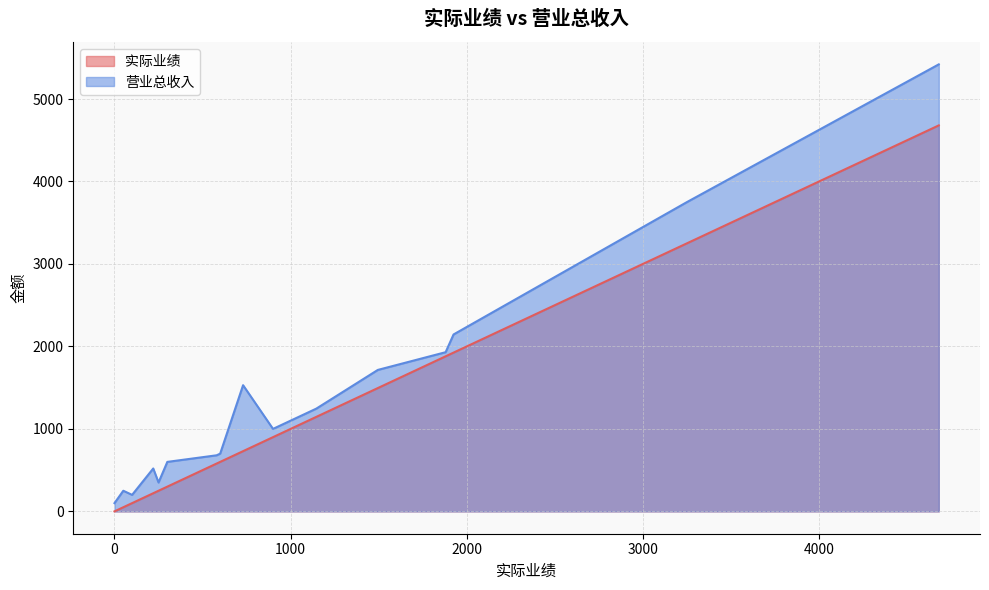

Reading left to right, list all the values displayed in this chart.

实际业绩: 周楠-V15=0	张彪-V05=250	张彪-V10=300	张彪-V11=1495	张彪-总裁9=1925	罗建飞-V07=50	郭冰-PARTY11=730	郭冰-总裁7=900	郭冰-总裁8=1146	陈健-PARTY1=600	陈健-PARTY13=580	陈健-V08=100	陈健-总裁1=220	陈健-总裁10=1880	陈江华-总裁10=3250	陈江华-总裁5=4680
营业总收入: 周楠-V15=100	张彪-V05=350	张彪-V10=600	张彪-V11=1715	张彪-总裁9=2145	罗建飞-V07=250	郭冰-PARTY11=1530	郭冰-总裁7=1000	郭冰-总裁8=1246	陈健-PARTY1=700	陈健-PARTY13=680	陈健-V08=200	陈健-总裁1=520	陈健-总裁10=1930	陈江华-总裁10=3750	陈江华-总裁5=5420